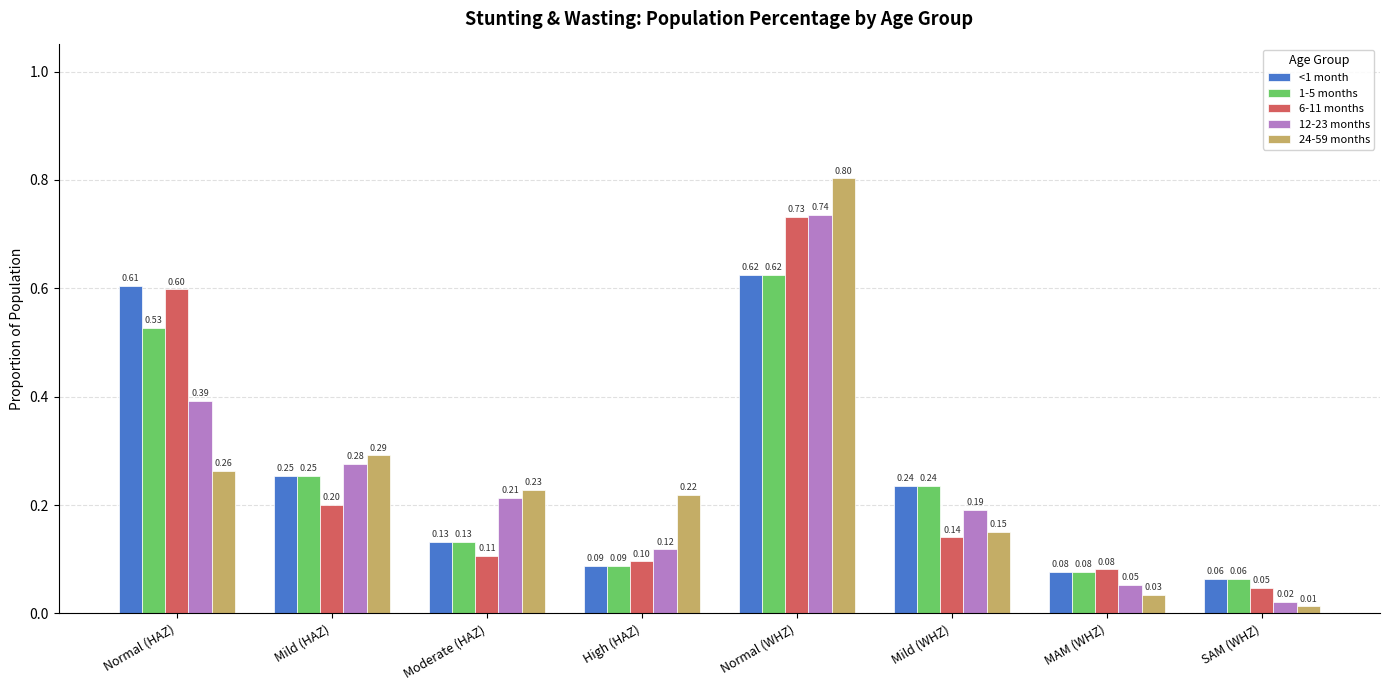

Are the bars grouped side by side (vs. stacked)?

Yes